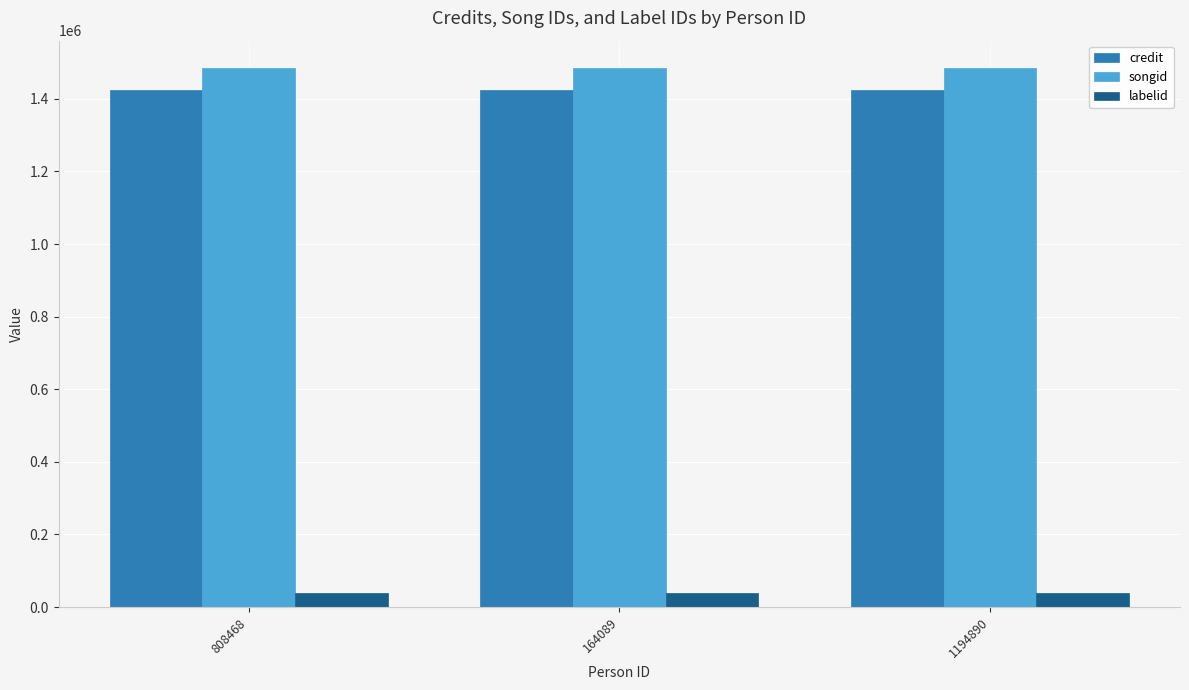

What is the difference between the highest and lowest values at 1194890?

1447168